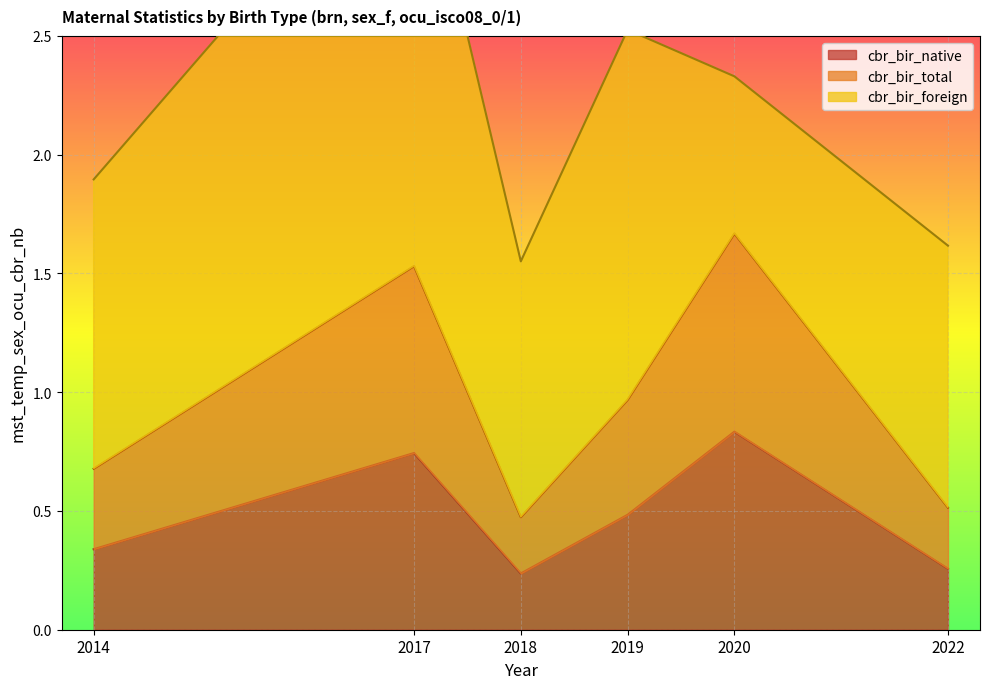

True or false: cbr_bir_native has a value of 0.3 at 2020.

False